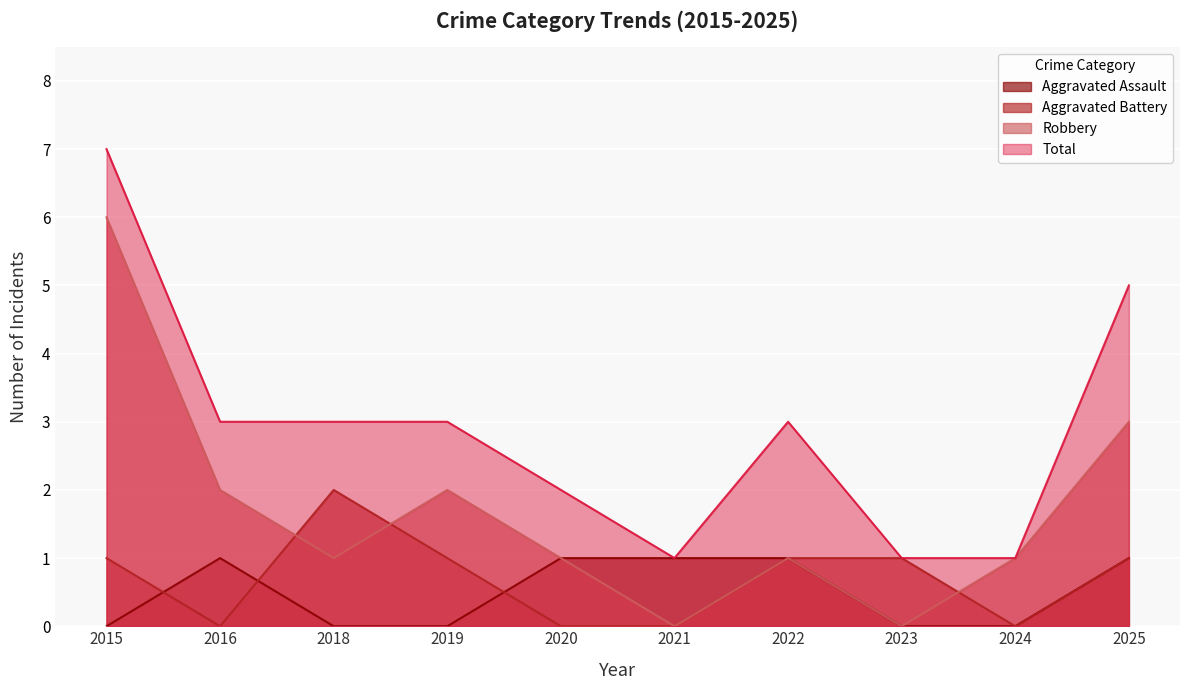

At which label does Robbery first exceed 1?

2015